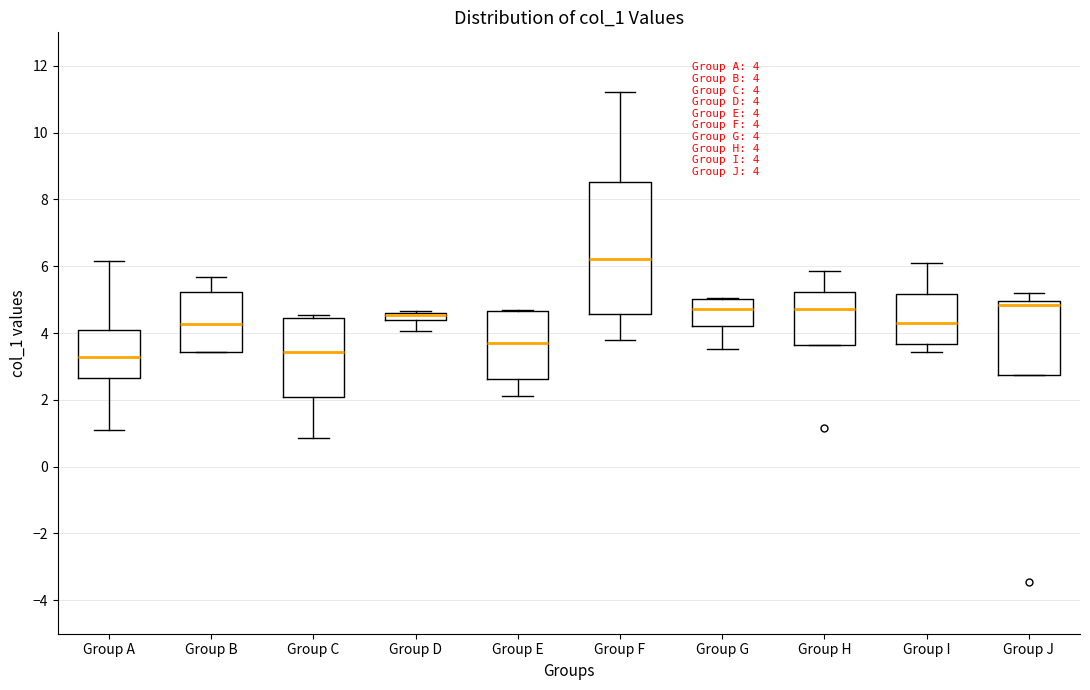

Comparing the boxes themselves (not the whiskers), which one is the tallest?

Group F